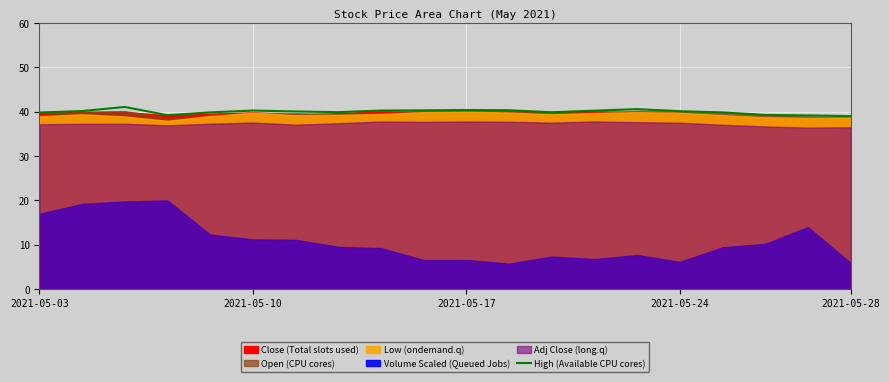

Is it true that High (Available CPU cores) equals 40.3 at 2021-05-10?

True